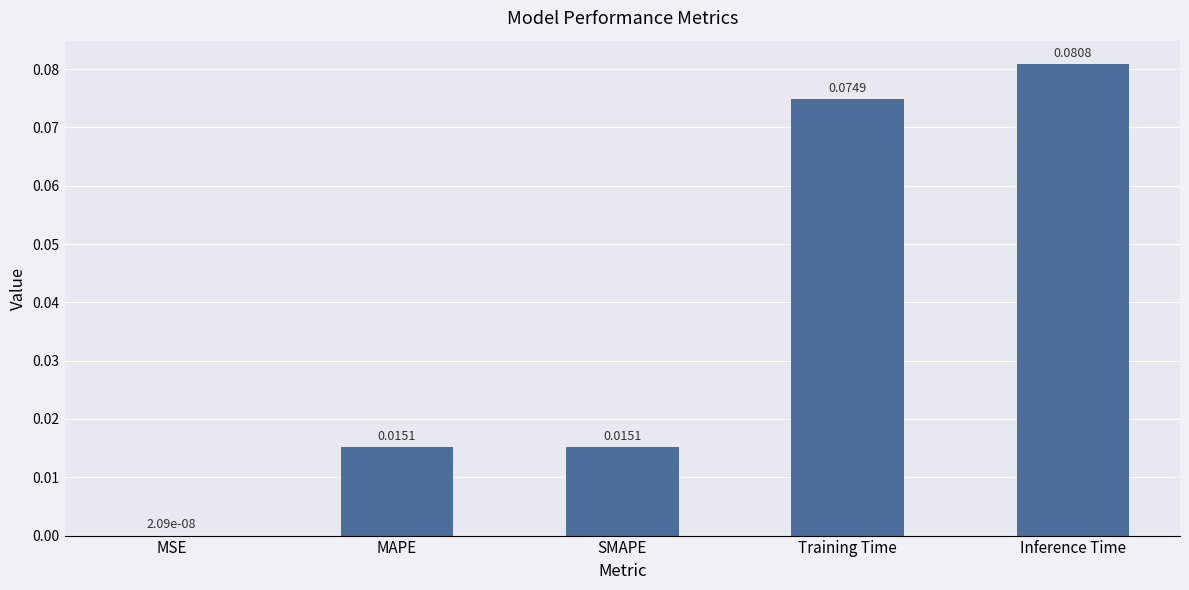

Which has a higher value, SMAPE or MSE?

SMAPE